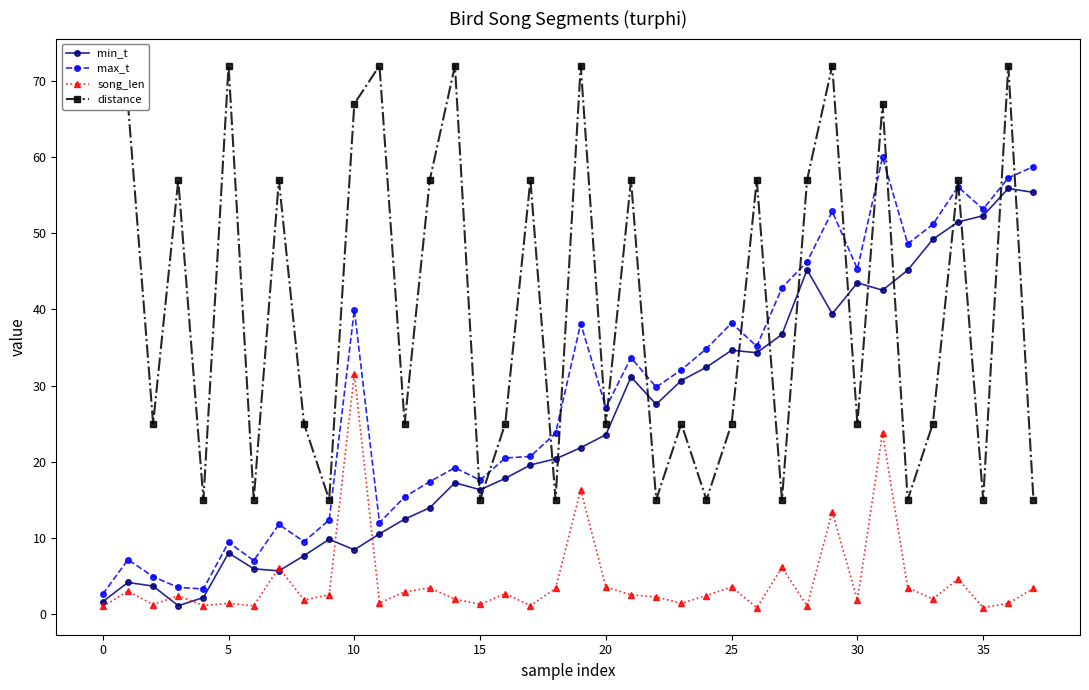

What is the difference between the maximum and second lowest values in the distance series?

57.0